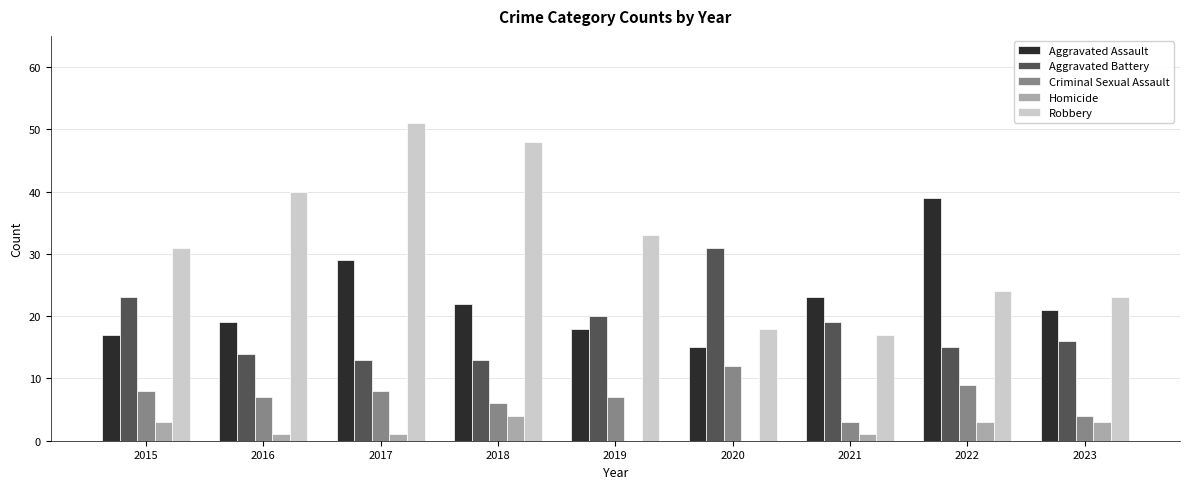

At which label does Aggravated Assault reach its peak?

2022